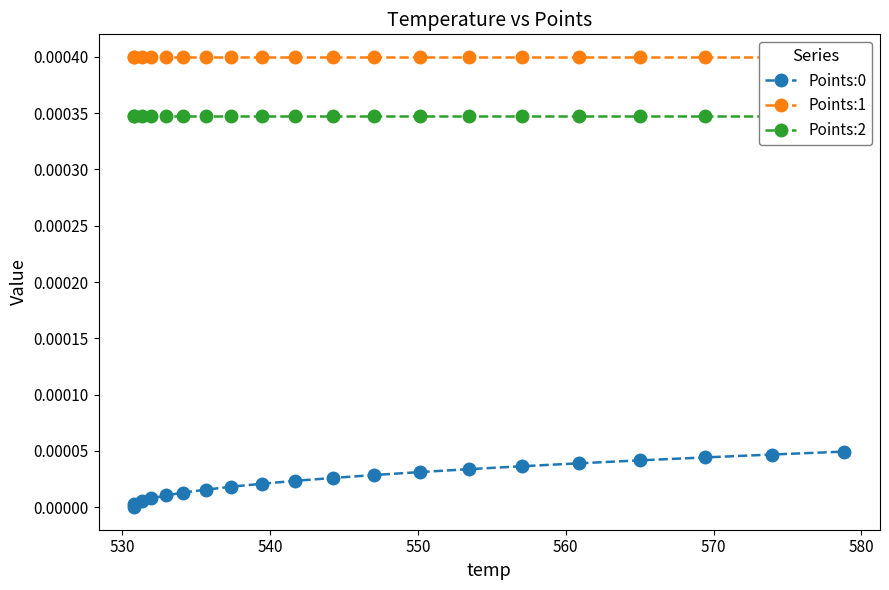

Count the number of data series in this chart.

3